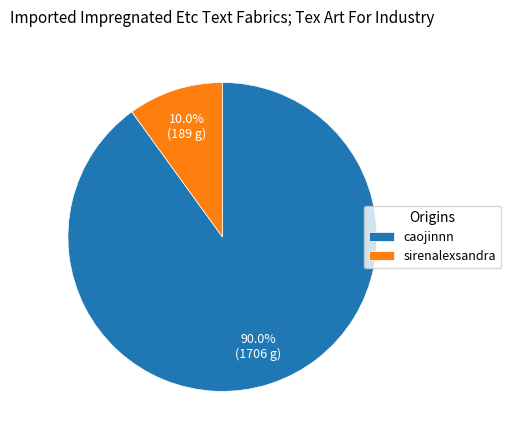

Count the number of slices in the pie.

2